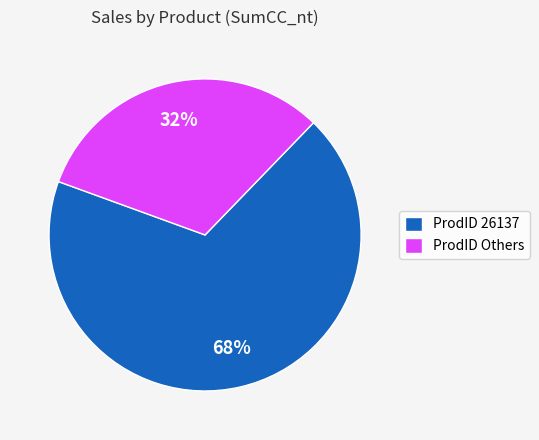

Rank the categories by value from lowest to highest.

ProdID Others, ProdID 26137